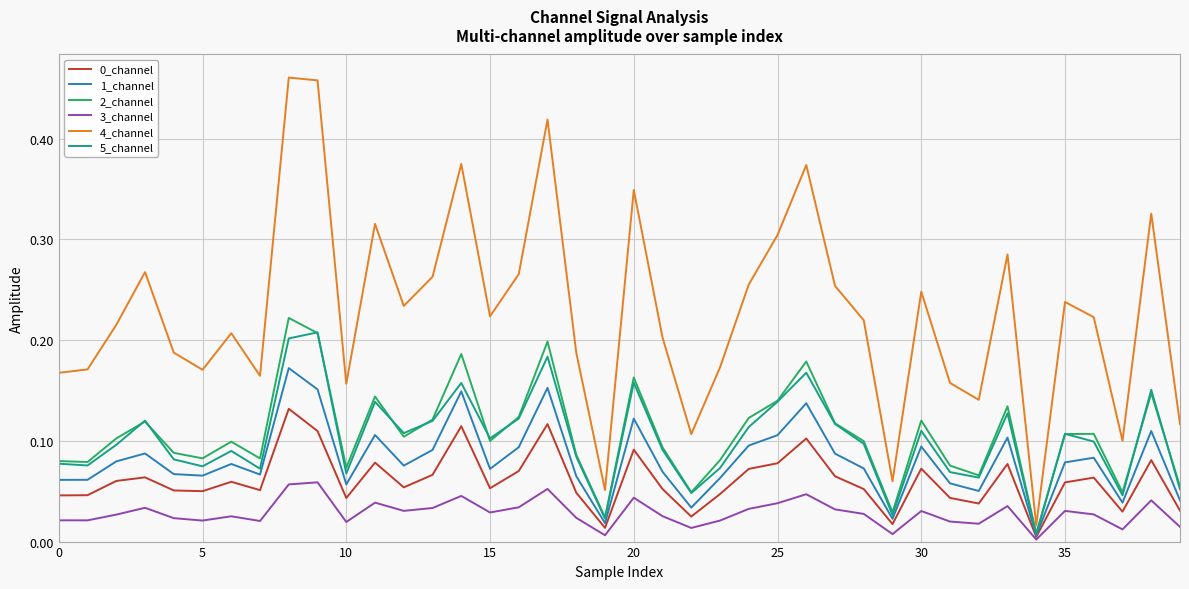

Which series has the widest spread of values?

4_channel